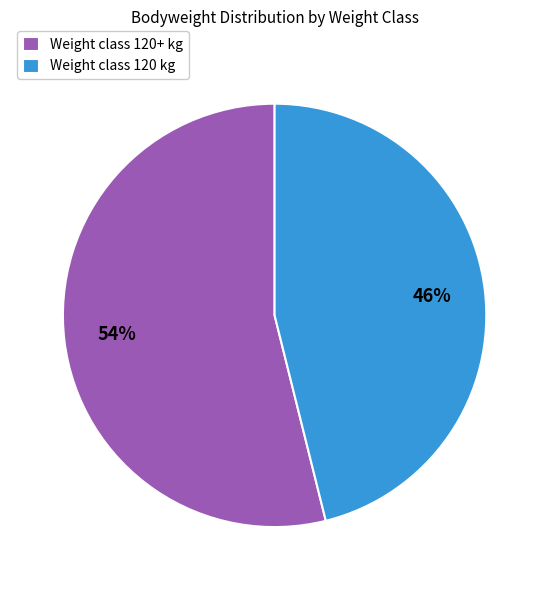

To the nearest percent, what is the combined percentage of Weight class 120 kg and Weight class 120+ kg?

100%